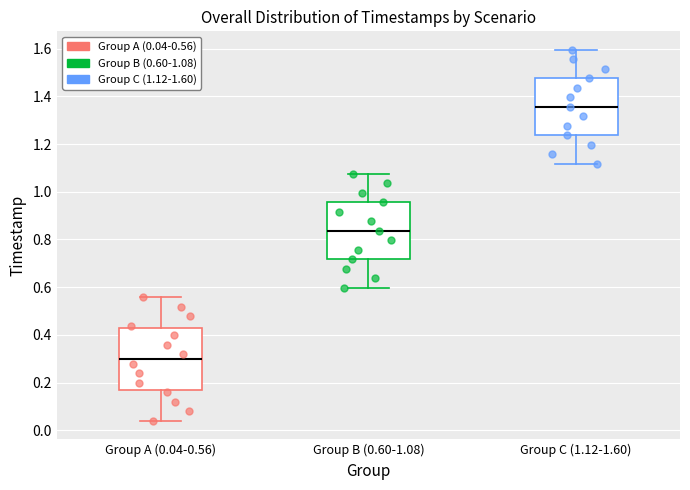

Which box's median line is the lowest?

Group A (0.04-0.56)